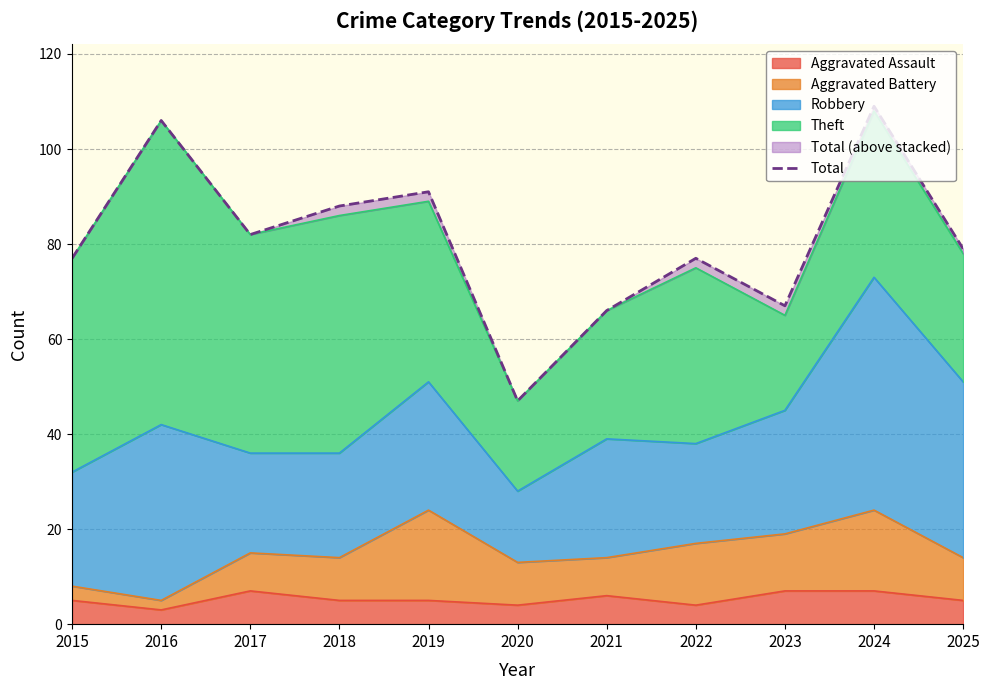

Reading right to left, what are all the values shown in this chart?

79	109	67	77	66	47	91	88	82	106	77